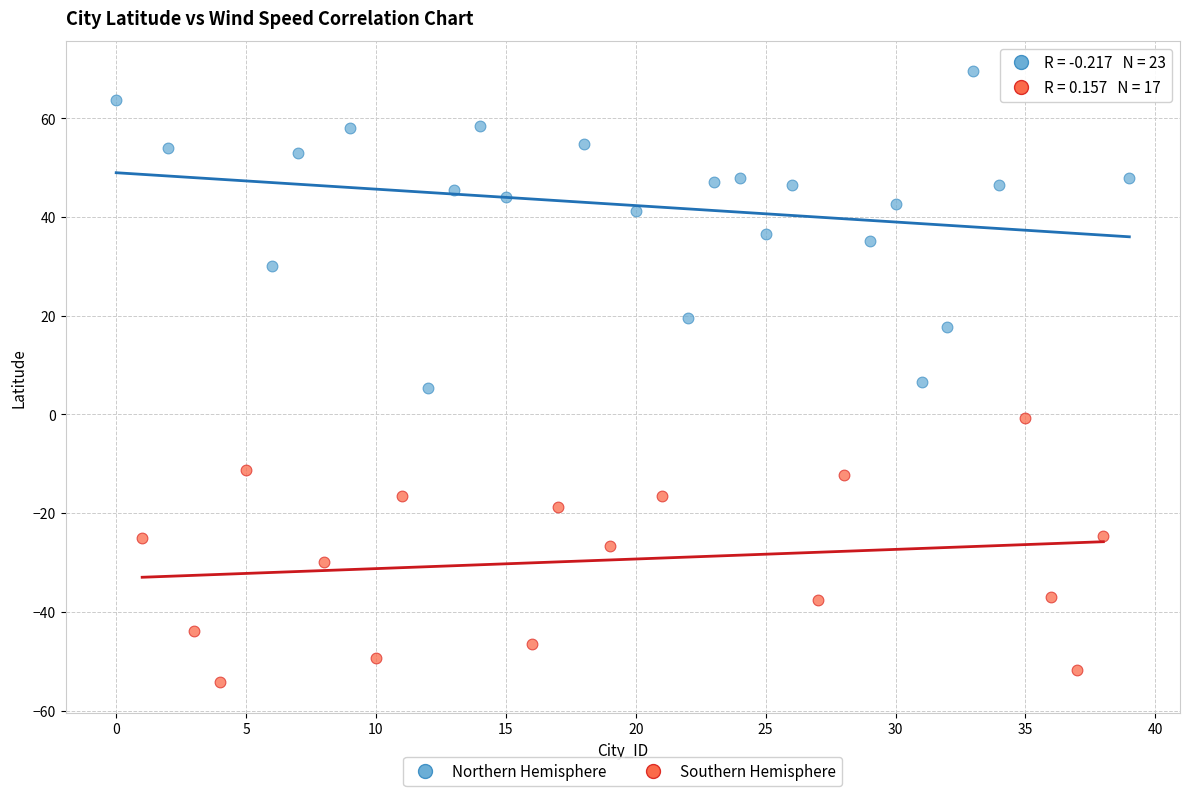

Which series has the largest Y range (max minus min)?

Northern Hemisphere